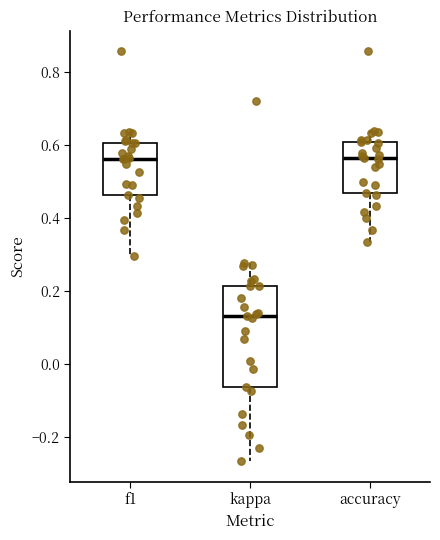

Comparing the boxes themselves (not the whiskers), which one is the tallest?

kappa